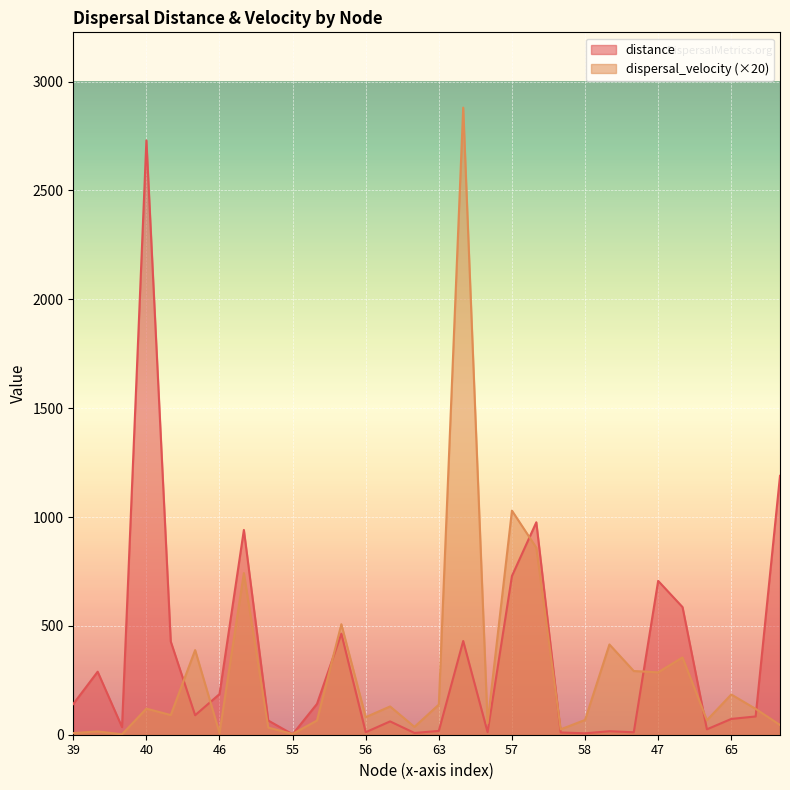

What is the value of the distance point at the 20th from the left?

61.2